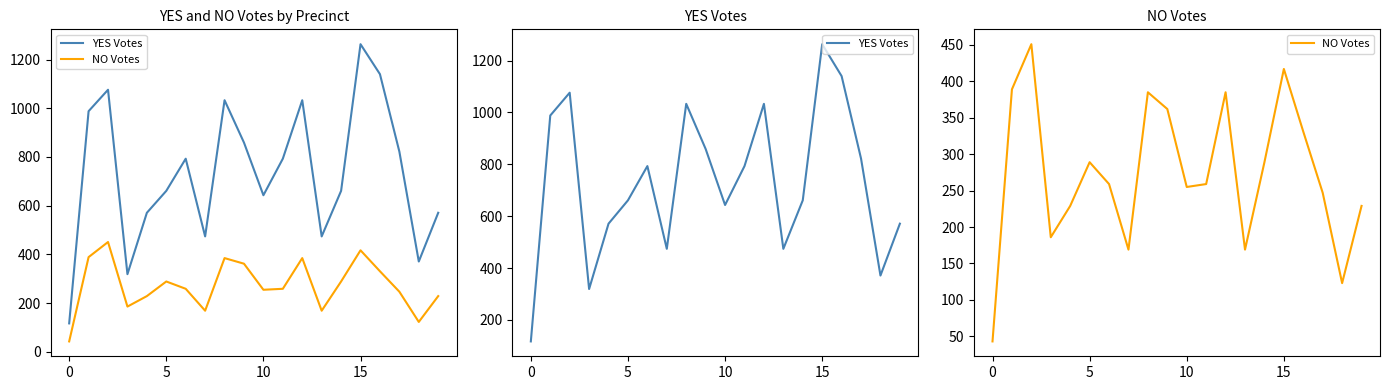

Which series has the largest total across all categories?

YES Votes